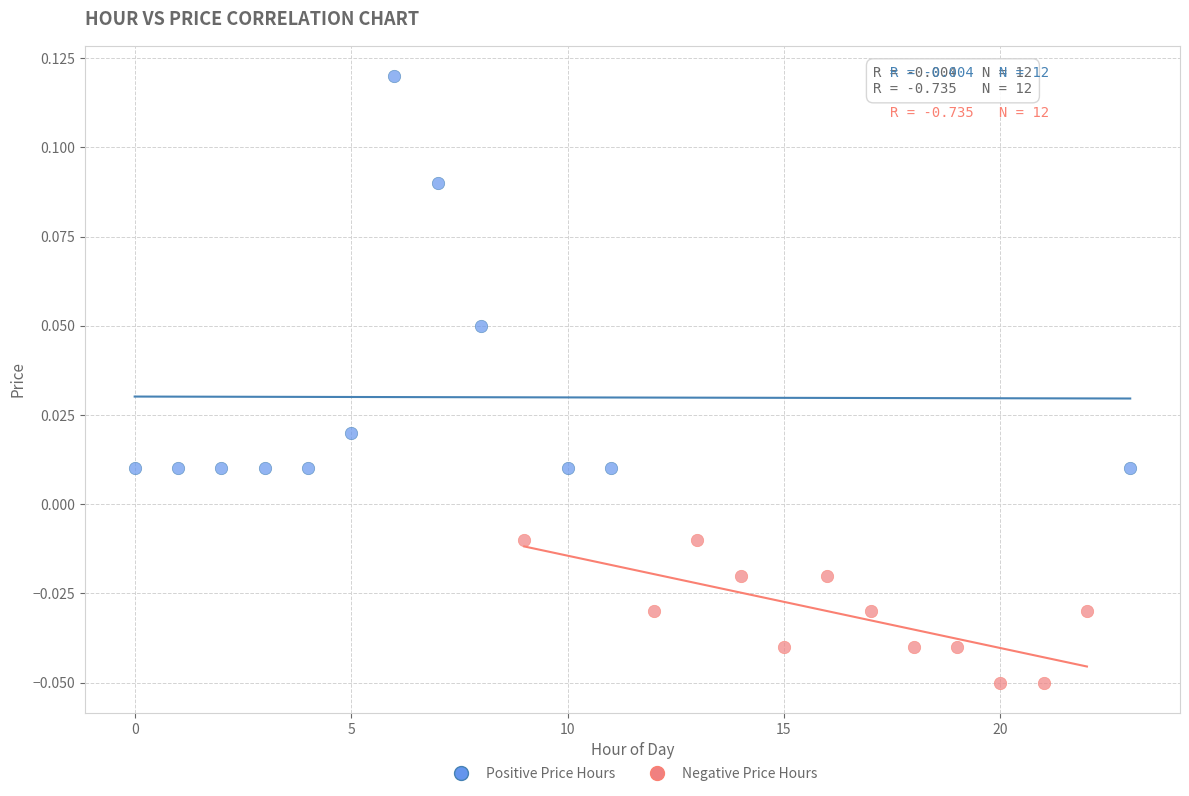

Which series has the widest spread of Y values?

Positive Price Hours